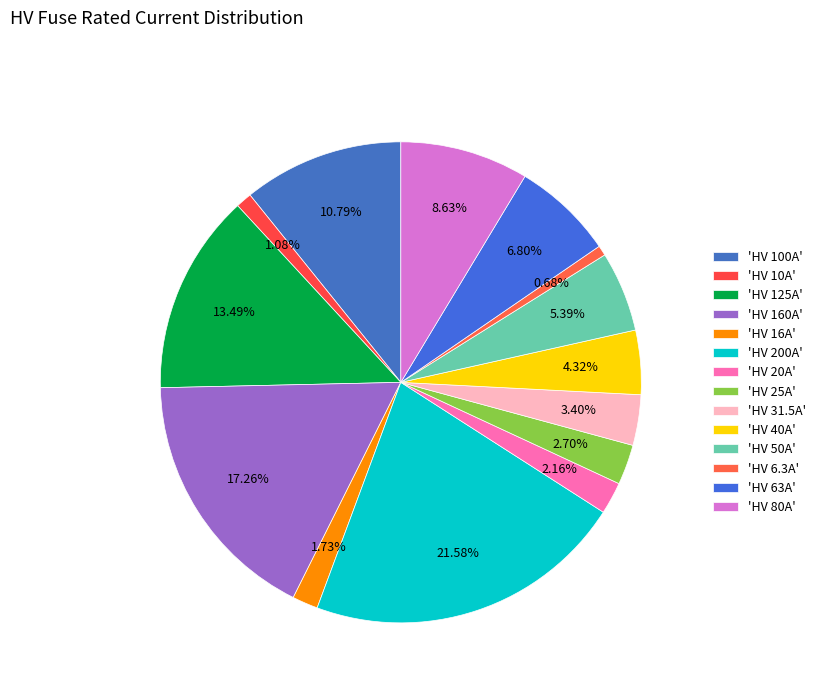

How many slices are in this pie chart?

14